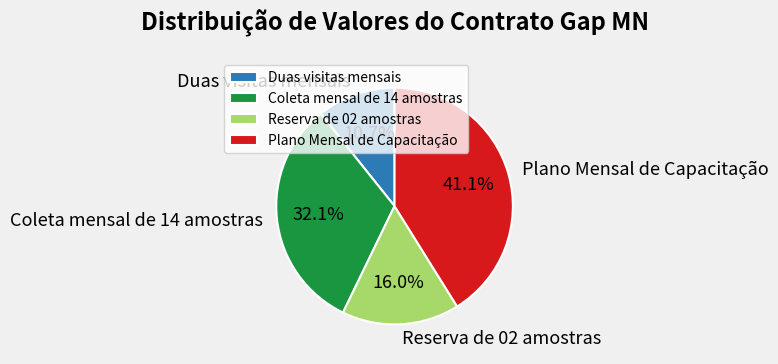

Does Coleta mensal de 14 amostras account for over 50% of the chart?

No